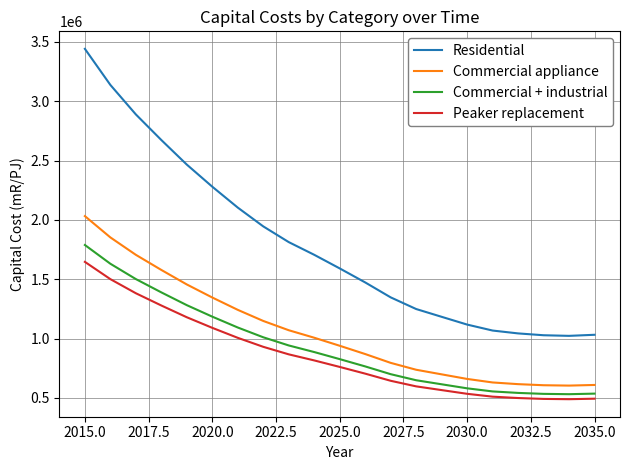

Which series has the widest spread of values?

Residential